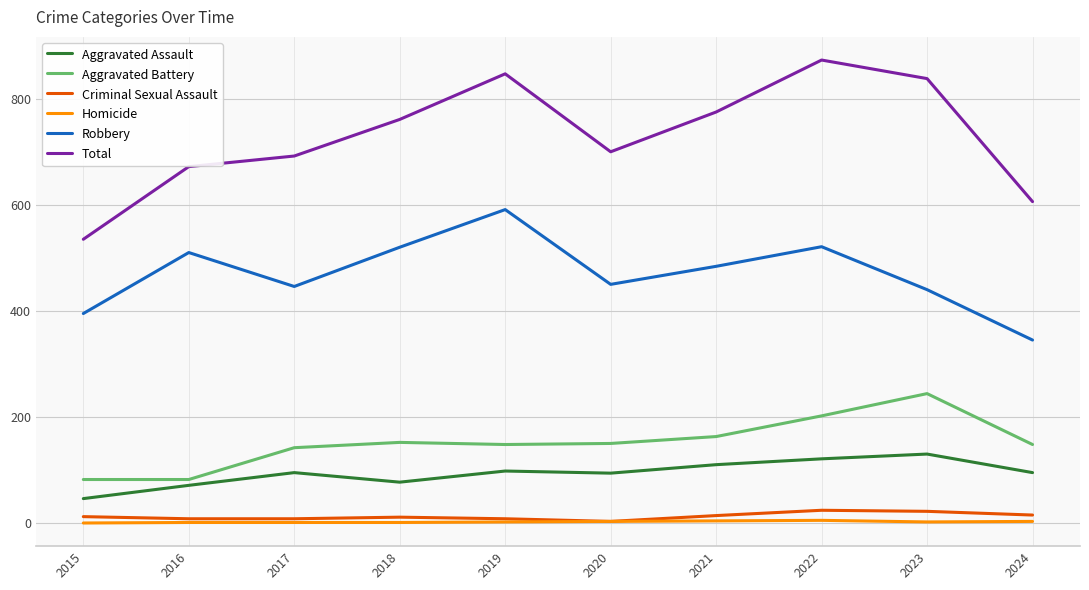

Which series has the largest total across all categories?

Total